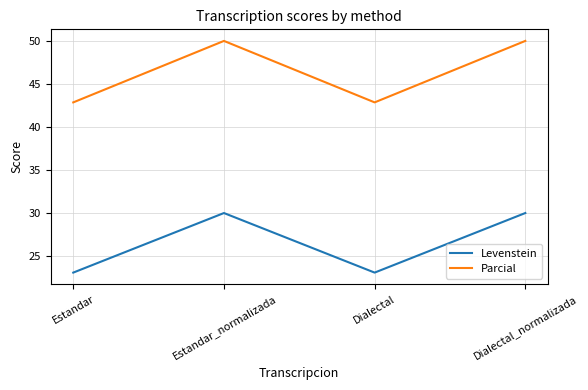

List the series in order of their peak value, lowest first.

Levenstein, Parcial